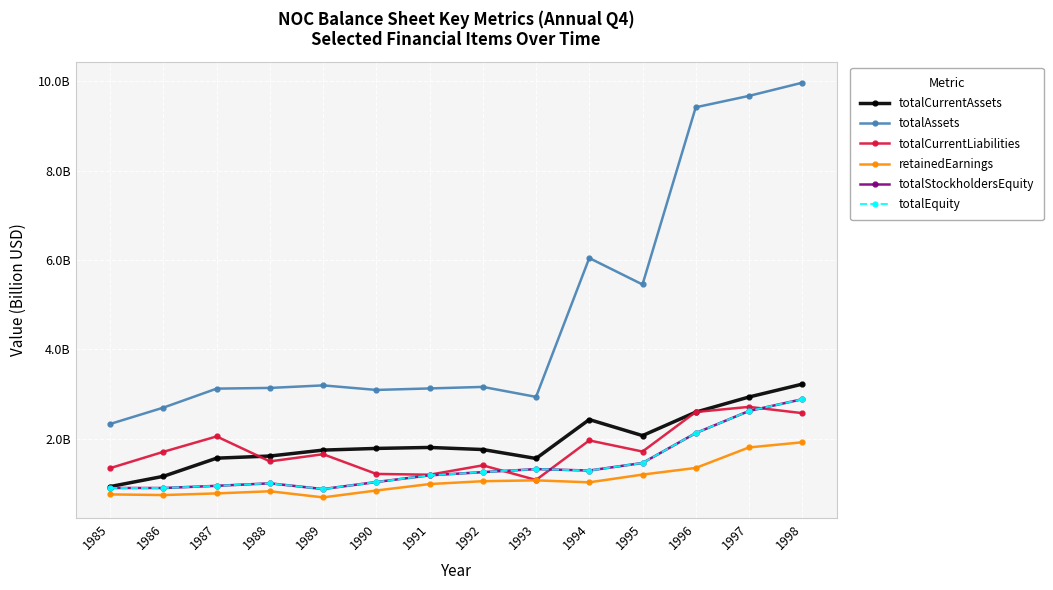

What is the difference between the maximum and minimum values in the totalEquity series?

2.0